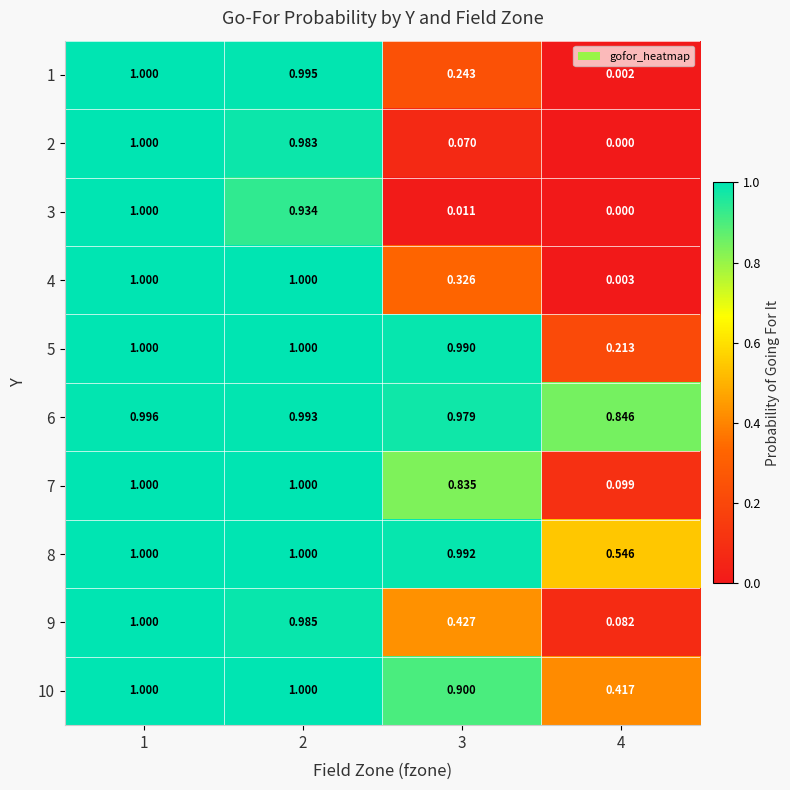

List the series in order of their peak value, highest first.

1, 2, 3, 4, 5, 7, 8, 9, 10, 6